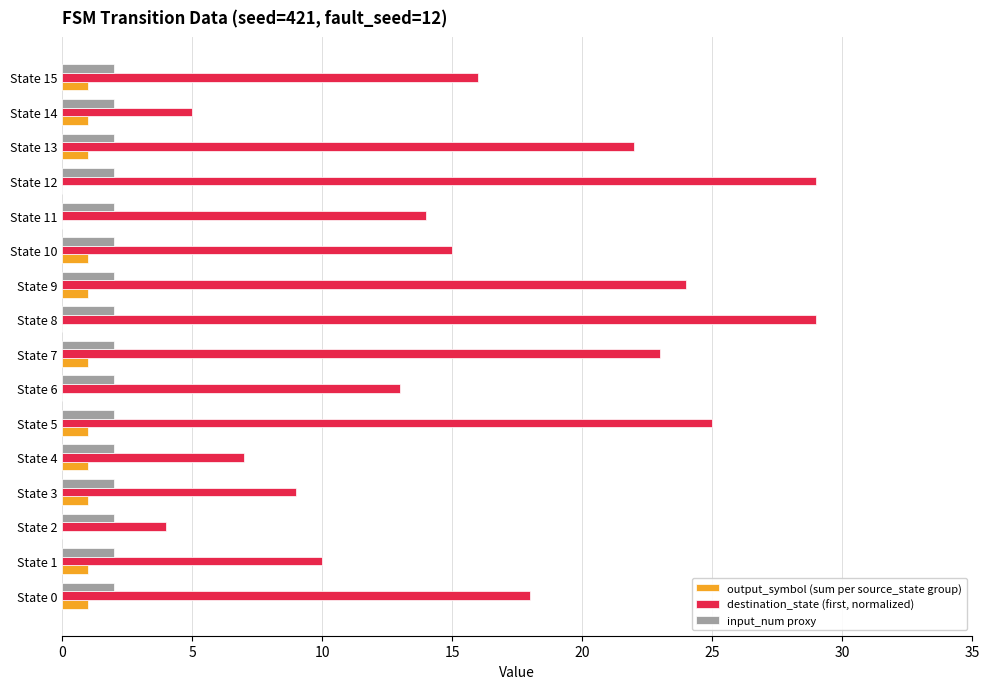

Which series changed the most between State 11 and State 14?

destination_state (first, normalized)